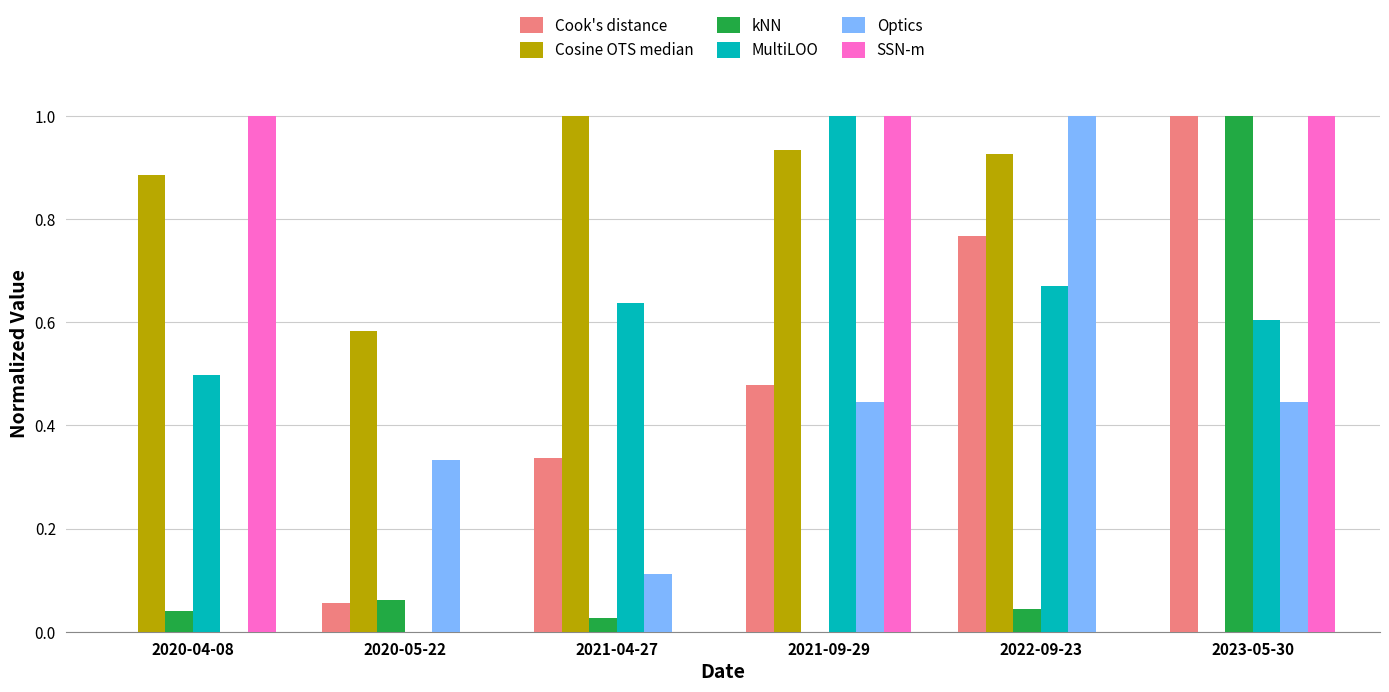

How many distinct data groups are displayed?

6